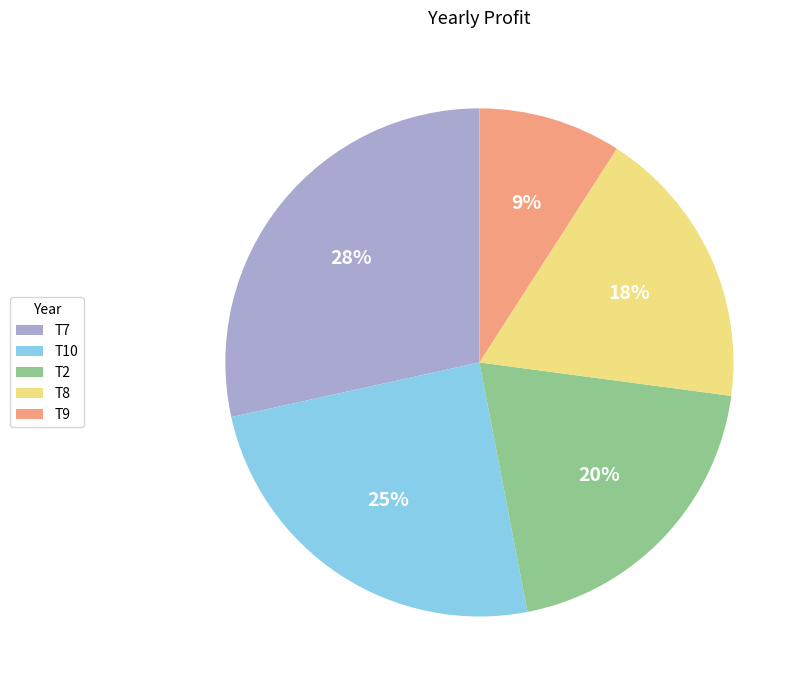

True or false: T10 accounts for 35% of the total.

False